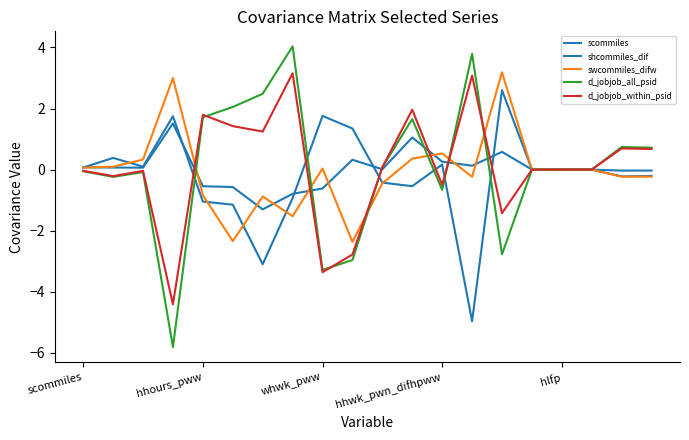

Which series has the largest total across all categories?

d_jobjob_all_psid